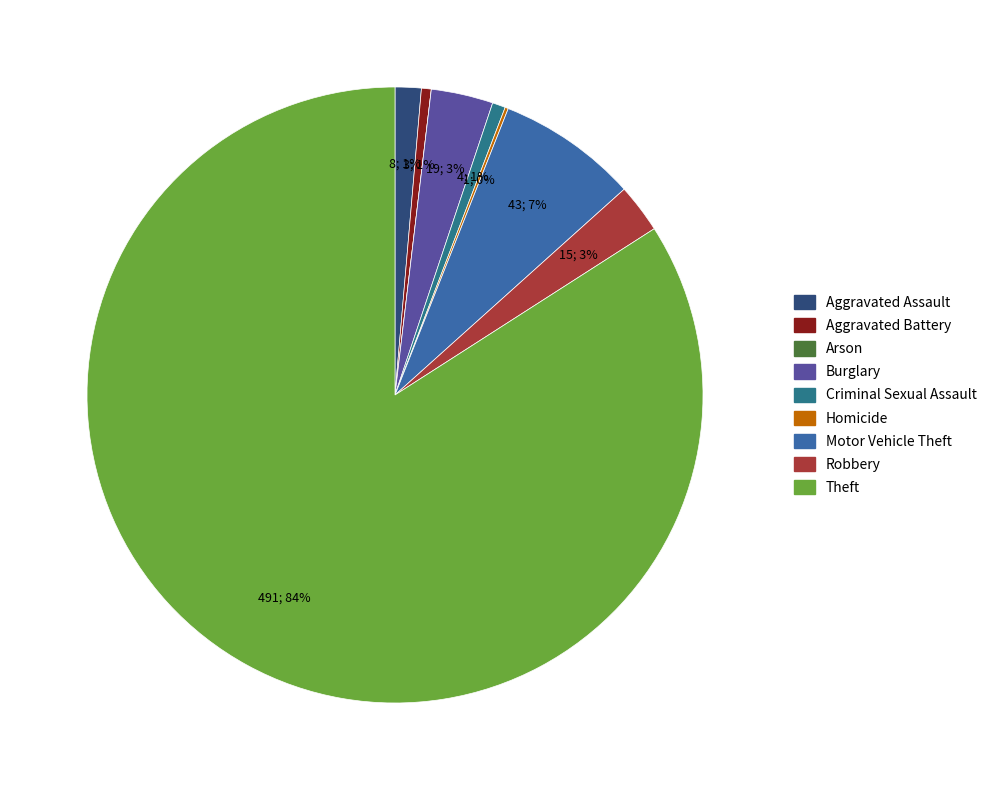

Which category accounts for the majority?

Theft